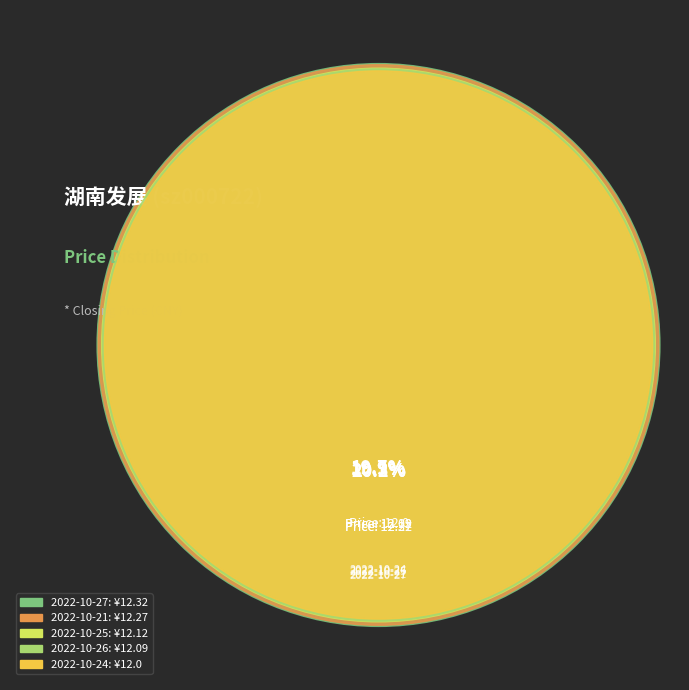

How many segments does this pie chart have?

5